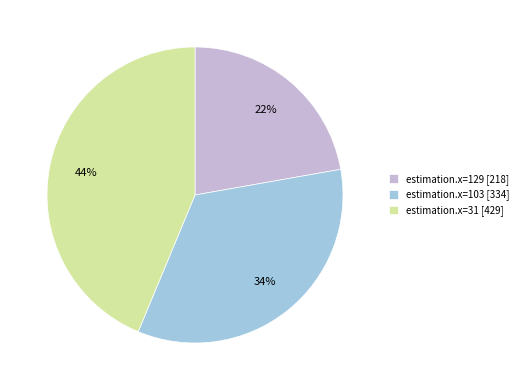

To the nearest percent, what is the difference between the largest and smallest slice percentages?

22%